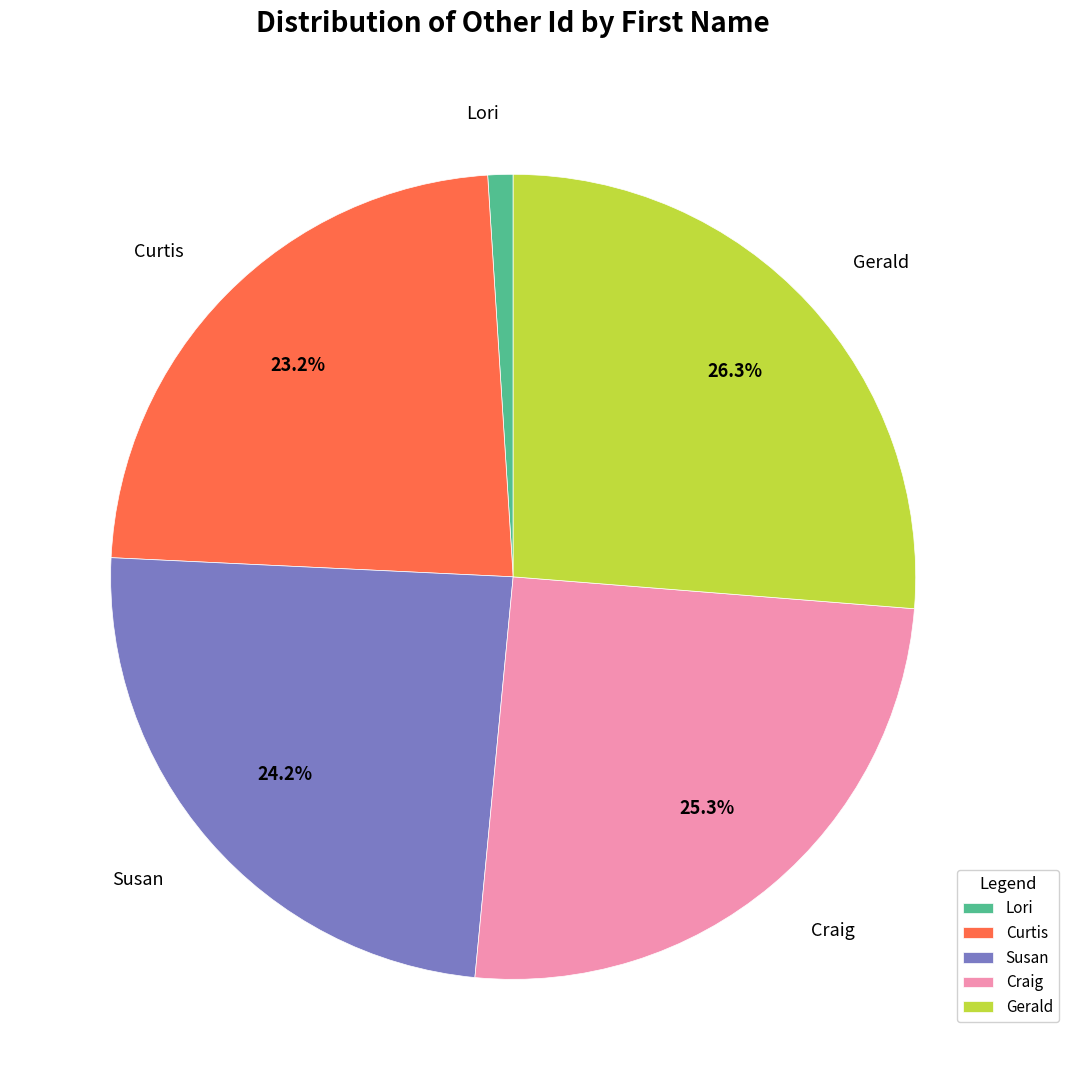

To the nearest percent, what is the difference between the Craig and Gerald slice percentages?

1%